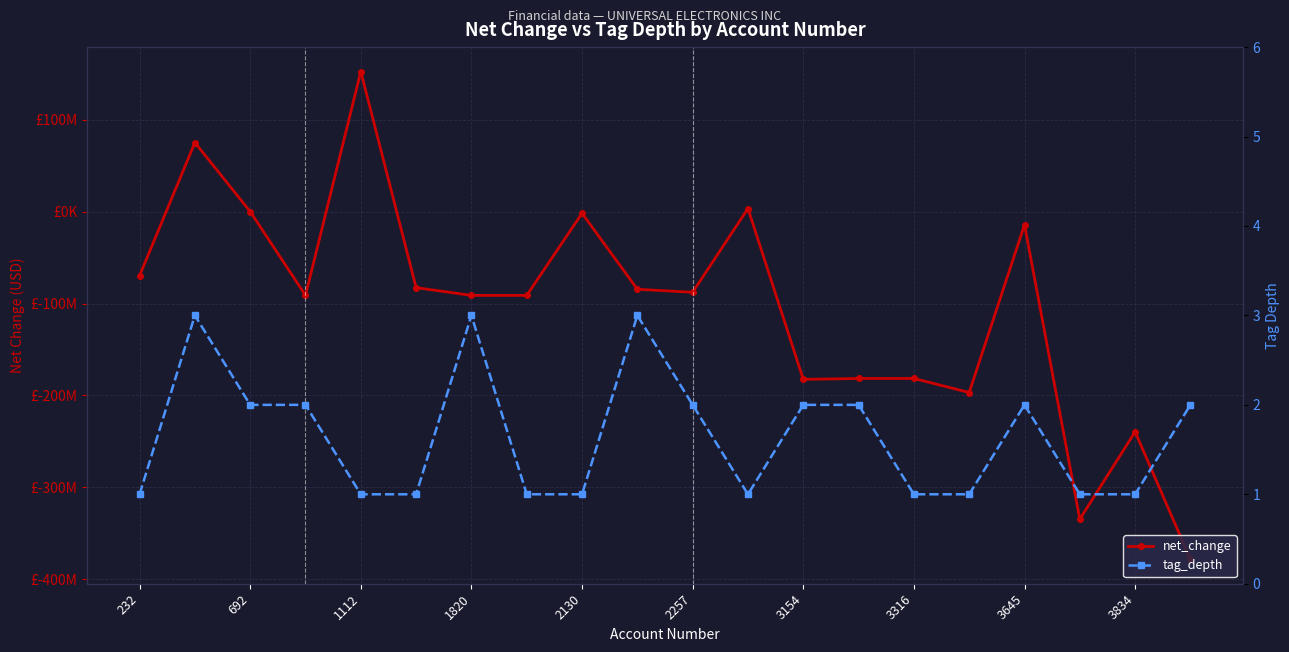

Reading left to right, extract all data points from this chart.

net_change: -69722000	75144000	69000	-91136000	152480000	-82689000	-91136000	-91136000	-1767000	-84456000	-87744000	3392000	-182518000	-181527000	-181527000	-196813000	-14295000	-334683000	-239562000	-378340000
tag_depth: 1	3	2	2	1	1	3	1	1	3	2	1	2	2	1	1	2	1	1	2